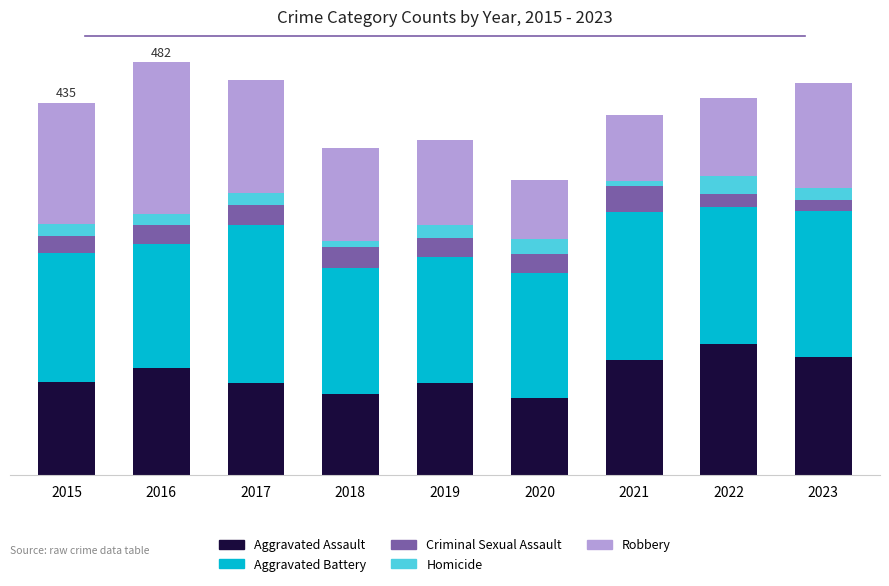

What are all the series names shown in the legend?

Aggravated Assault, Aggravated Battery, Criminal Sexual Assault, Homicide, Robbery